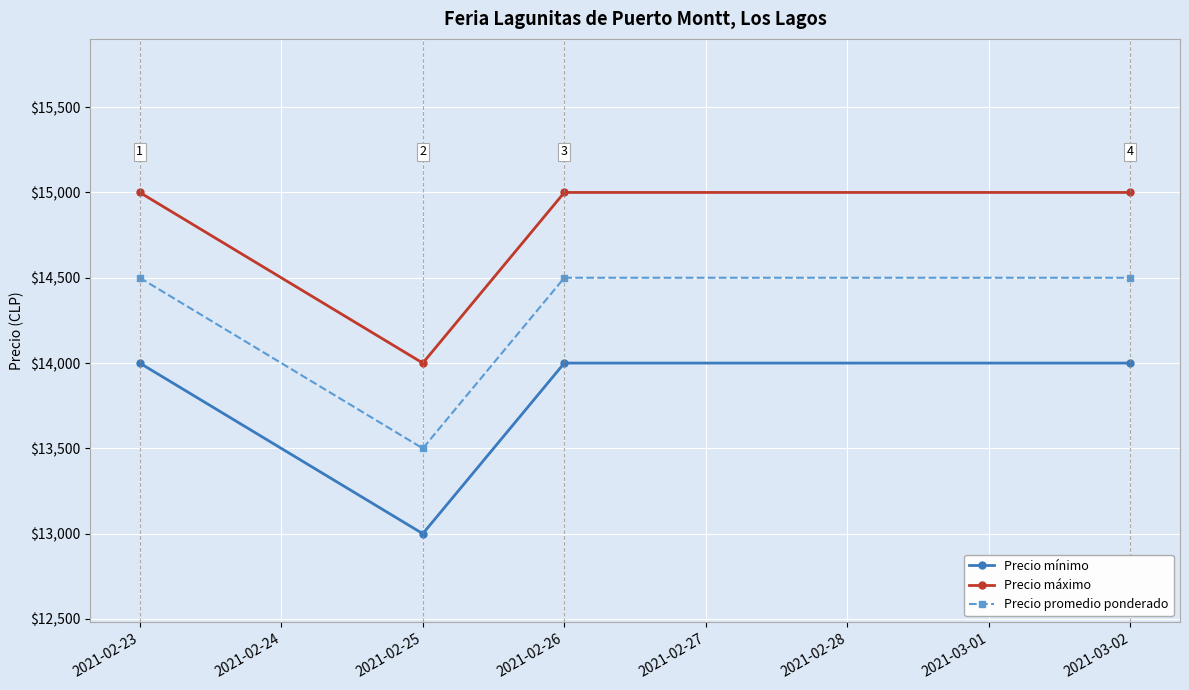

What is the spread (max minus min) of values at 2021-02-25?

1000